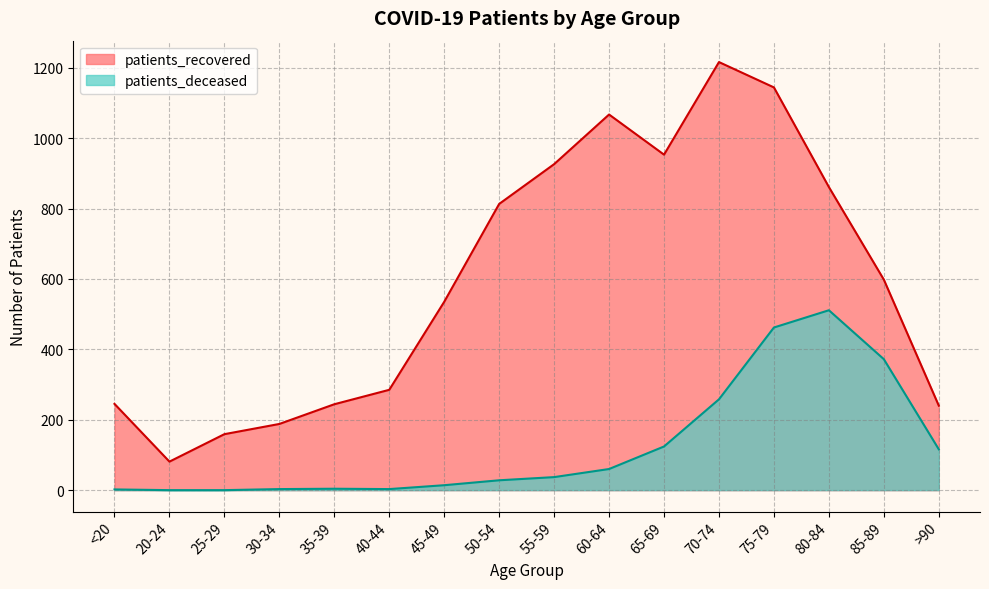

True or false: patients_recovered and patients_deceased intersect in this chart.

False